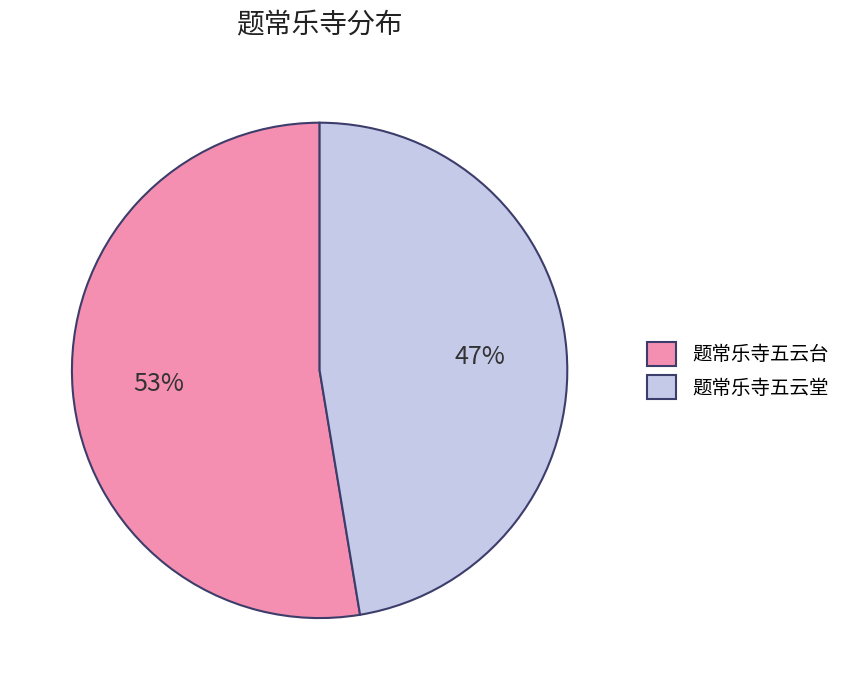

Does 题常乐寺五云台 account for over 50% of the chart?

Yes